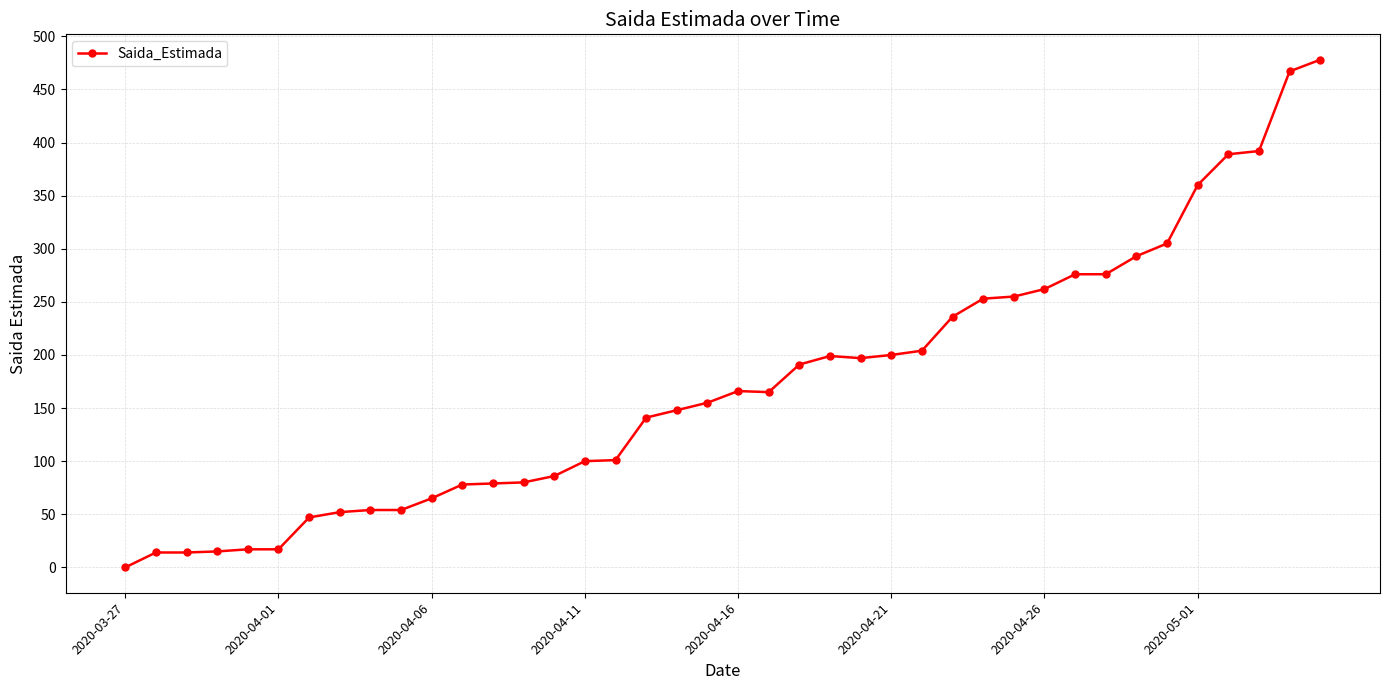

What is the difference between the maximum and second lowest values?

464